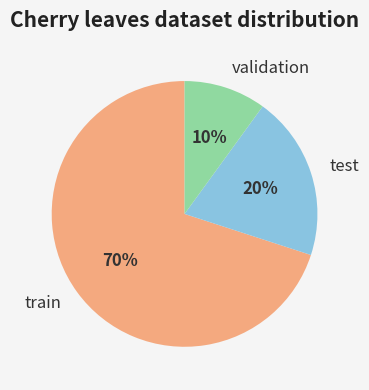

Is it true that test is 13% of the pie?

False